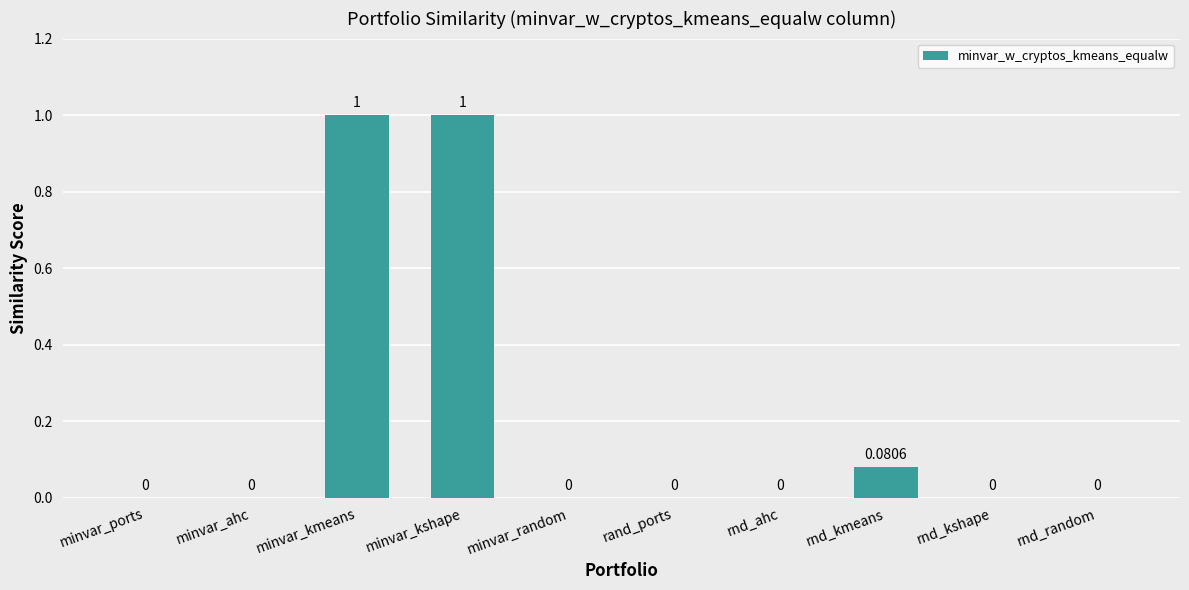

How many positive values are there?

3